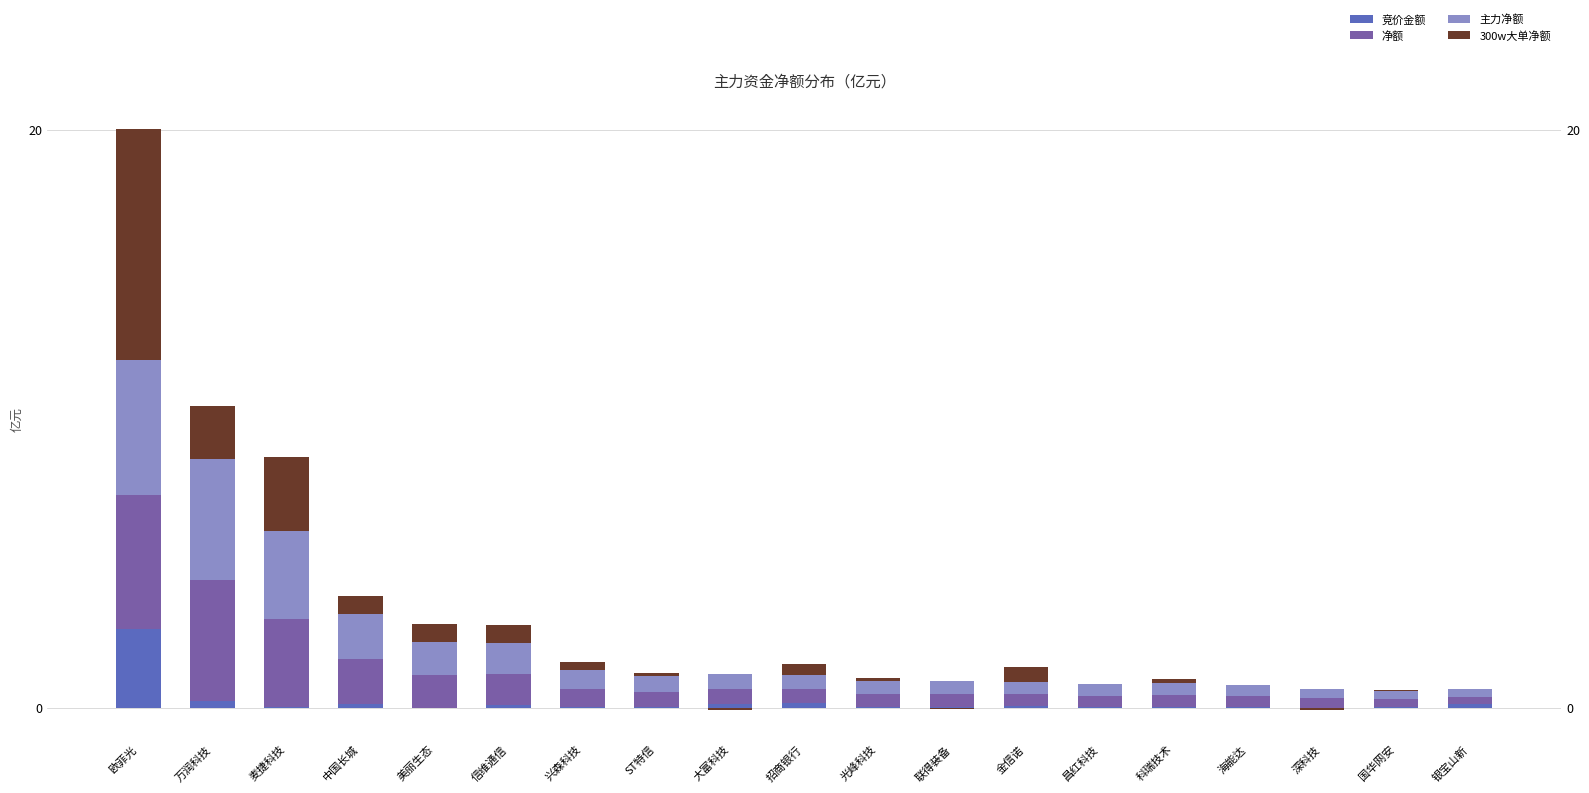

What is the label of the 10th bar from the left?

招商银行